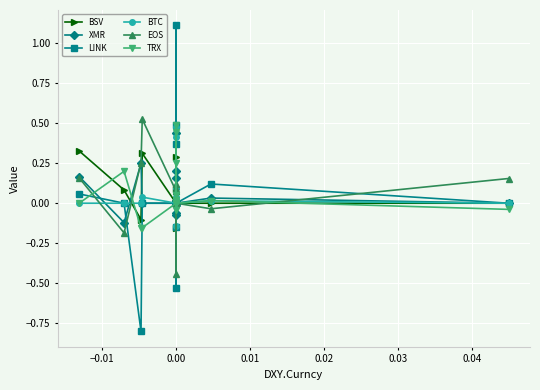

How many values in BTC are above zero?

6